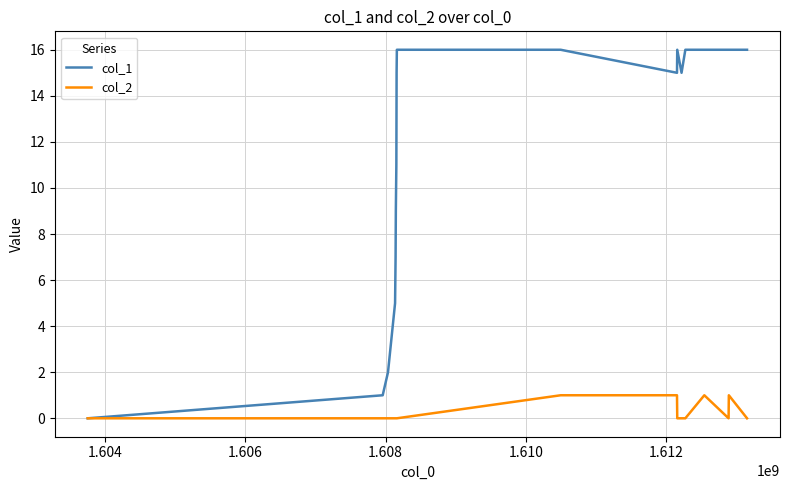

What is the greatest value displayed?

16